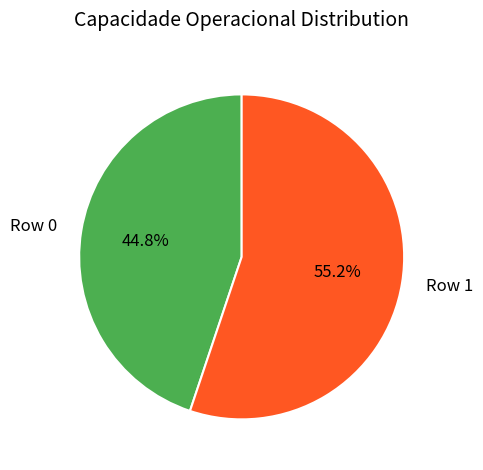

How many slices are in this pie chart?

2